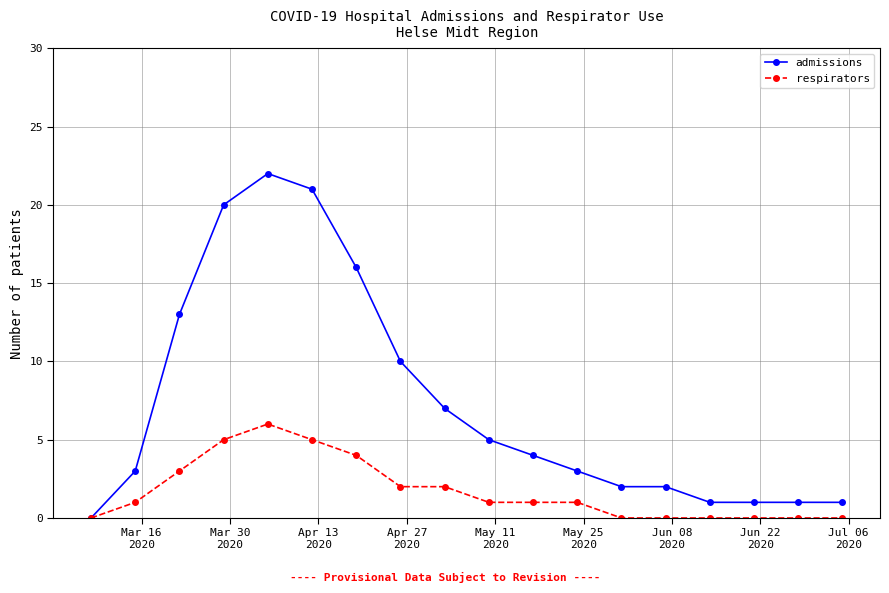

Which series has the largest total across all categories?

admissions